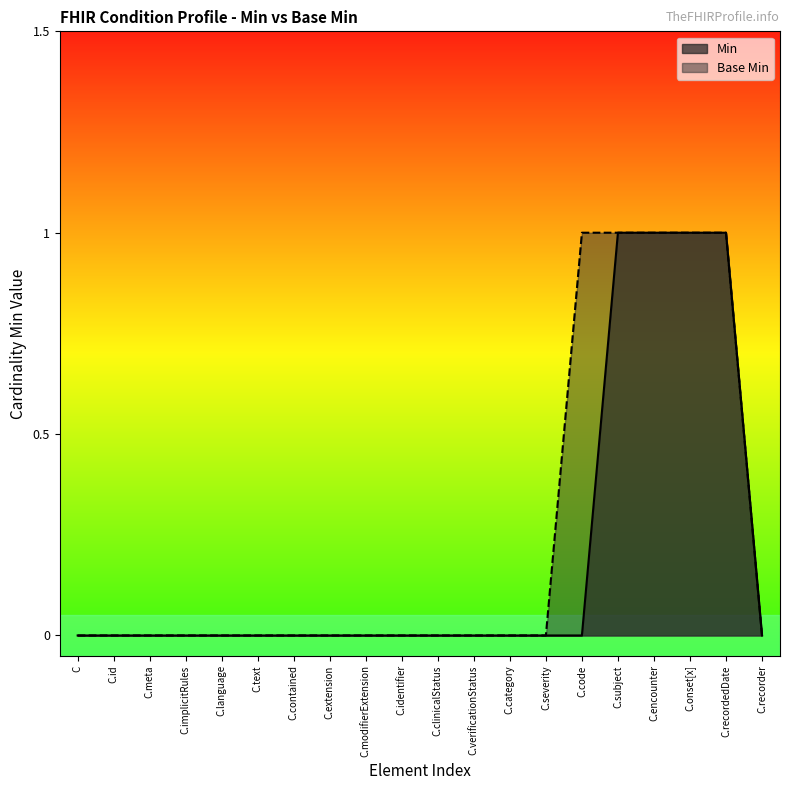

Is the value of Min at C.recordedDate greater than the value of Base Min at C.contained?

Yes